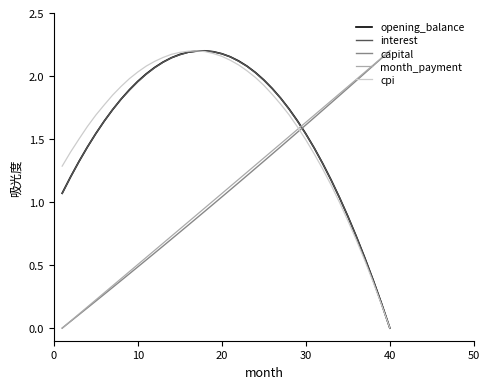

True or false: capital and opening_balance cross at least once.

True